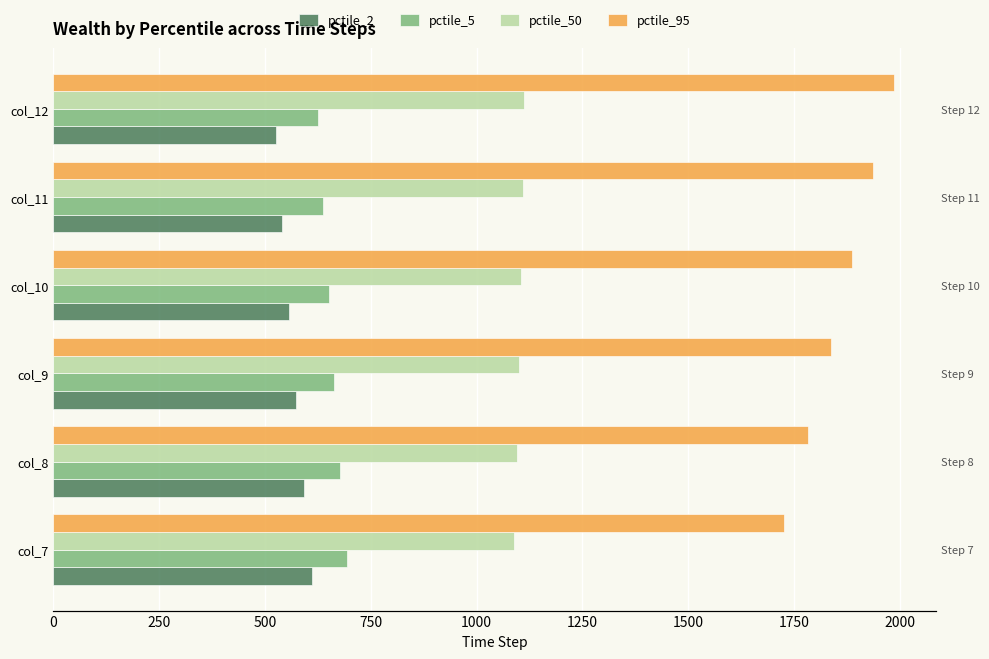

How many values in the pctile_95 series exceed 1886?

3